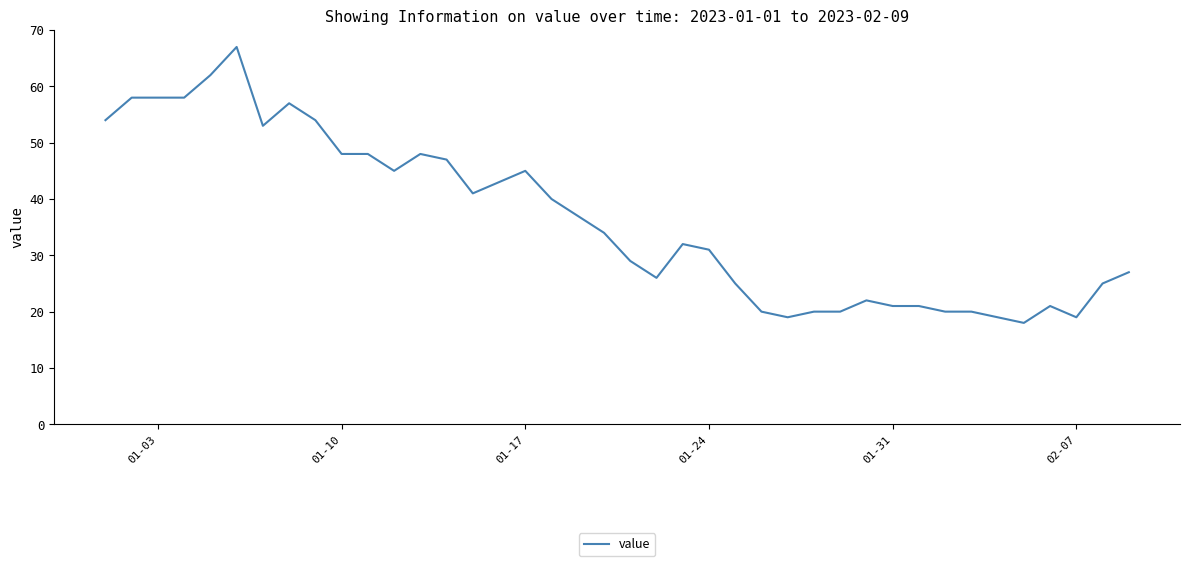

What is the difference between the maximum and minimum values?

49